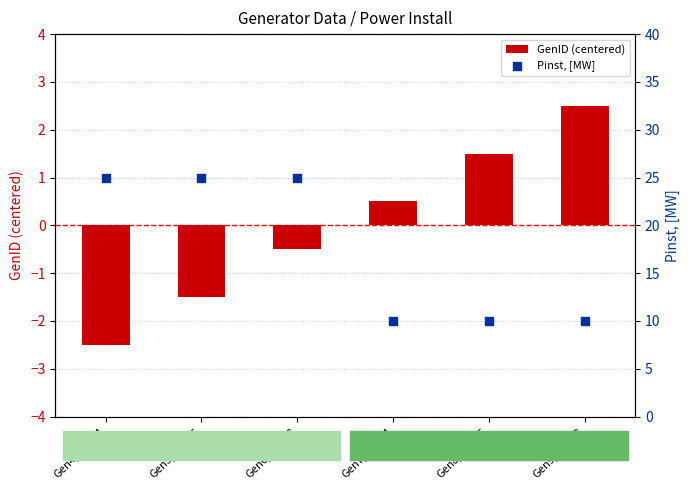

Which series contains the highest Y value?

Pinst, [MW]